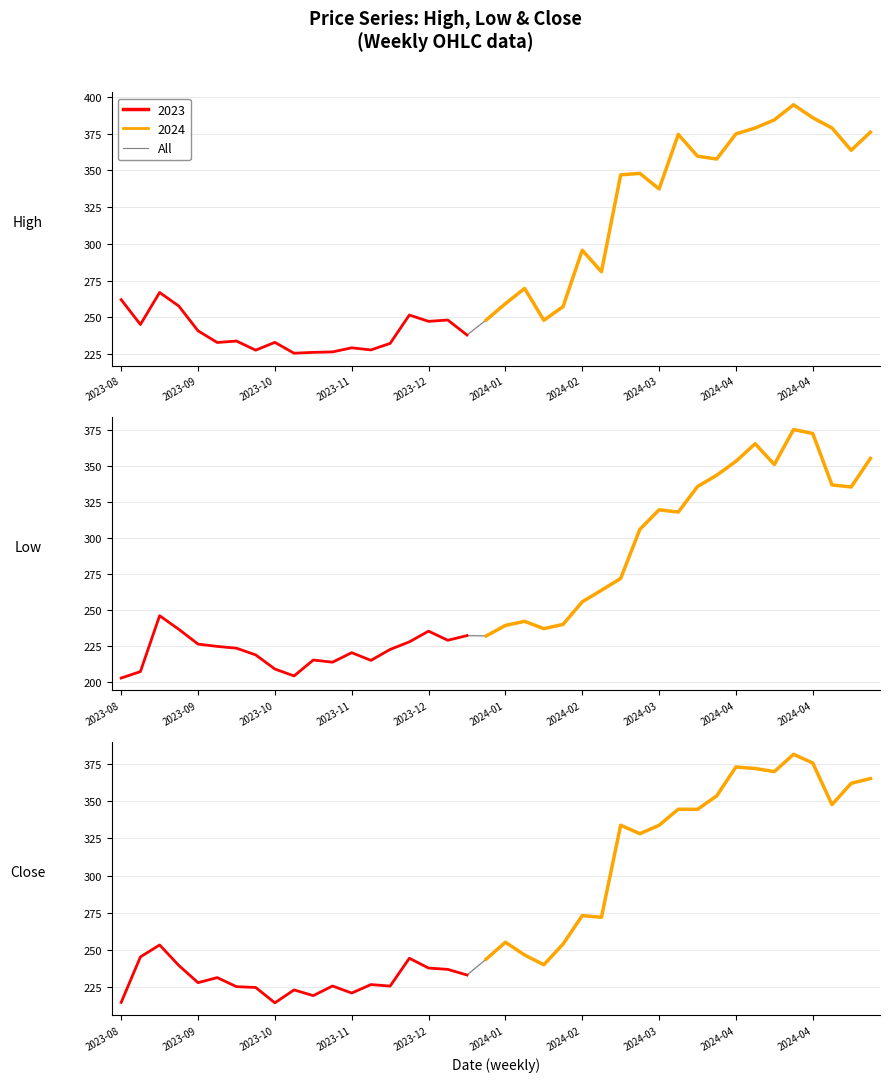

What is the sum of all Close values?

11138.5